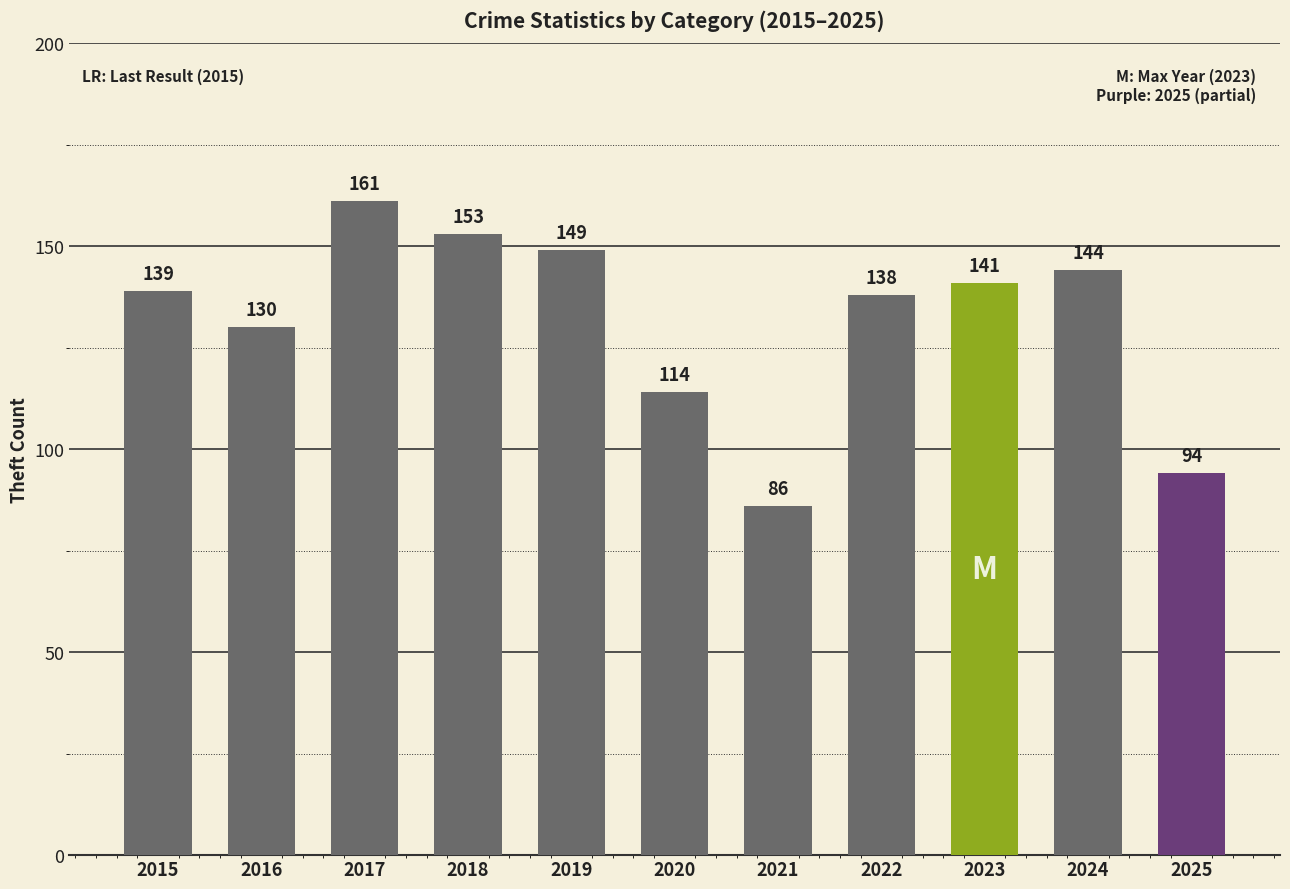

What is the value of the 5th bar from the left?

149